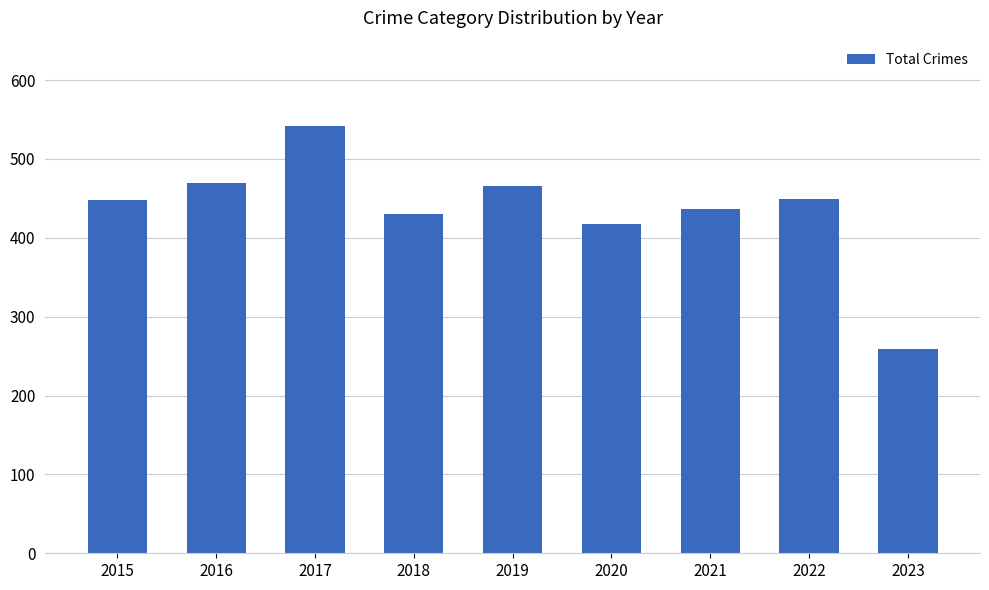

What is the greatest value displayed?

542